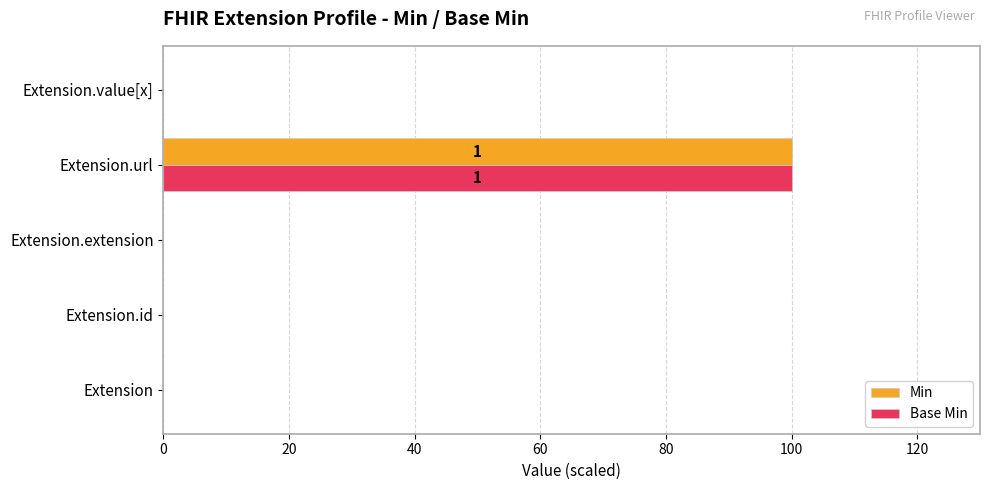

Is the value of Base Min at Extension greater than the value of Min at Extension.url?

No